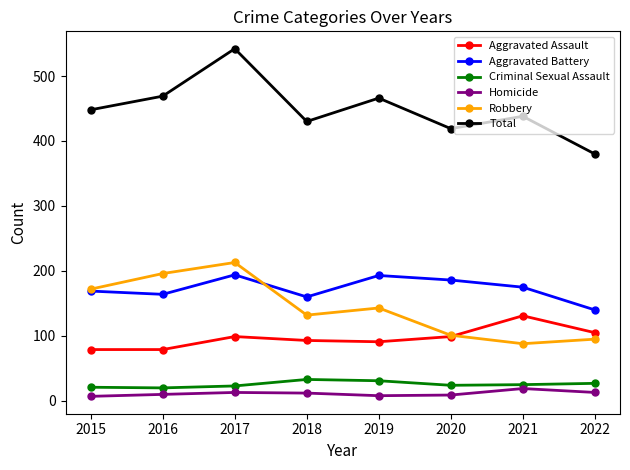

What is the value of the Aggravated Battery point at the 1st from the left?

169